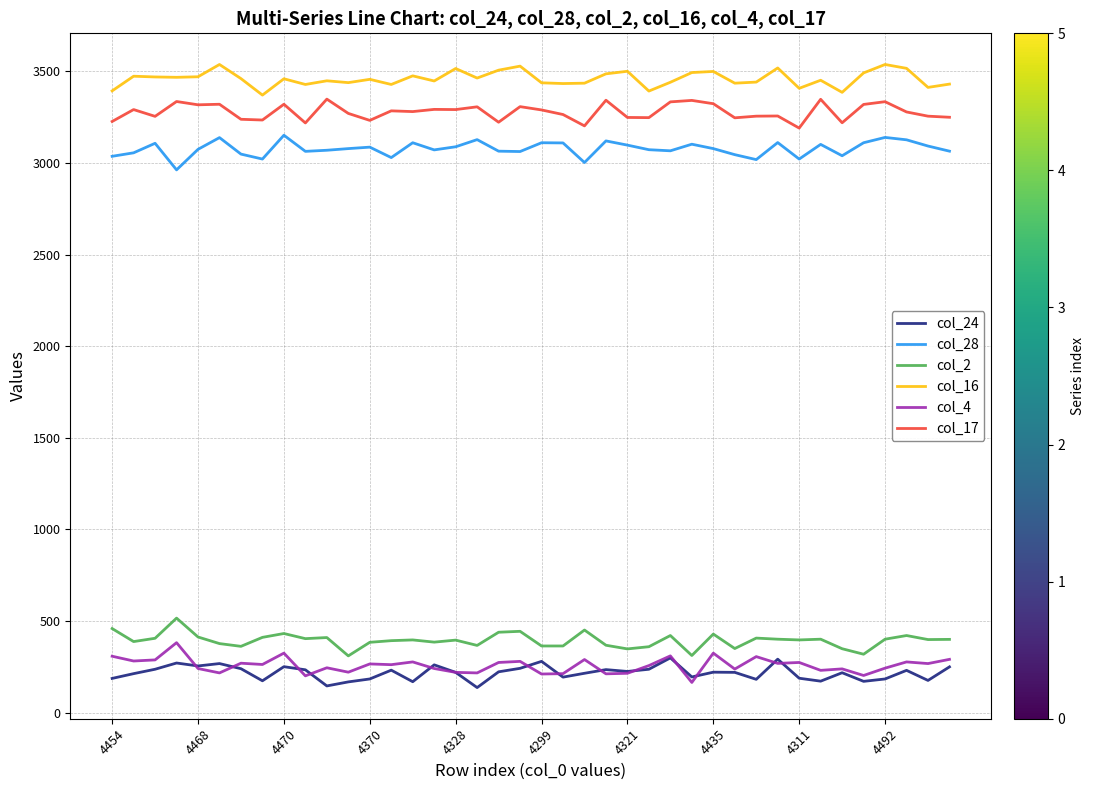

What is the greatest value displayed?

3537